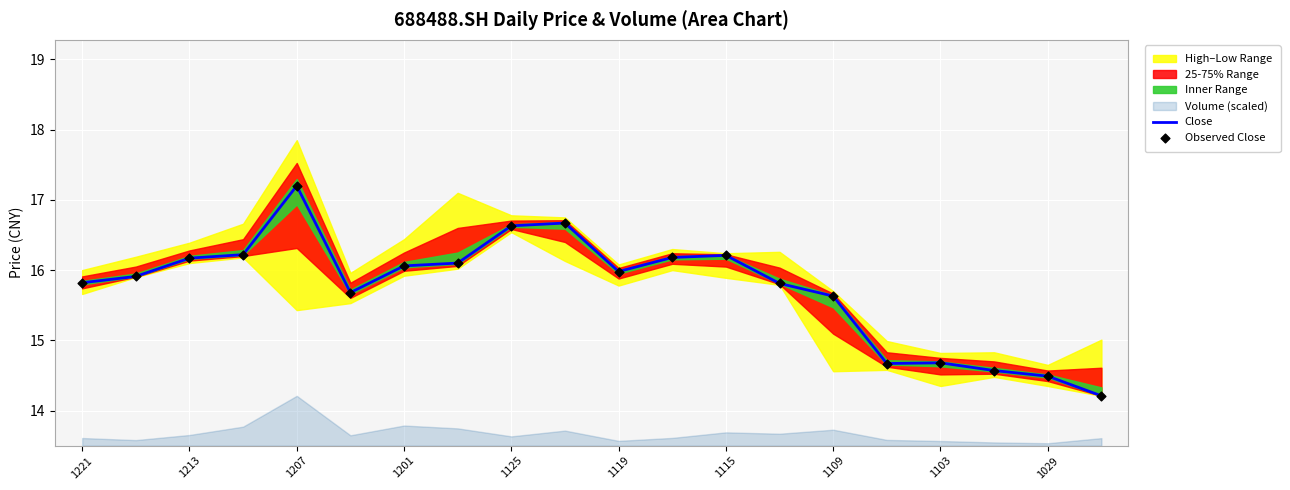

What is the highest value of the Close series?

17.2